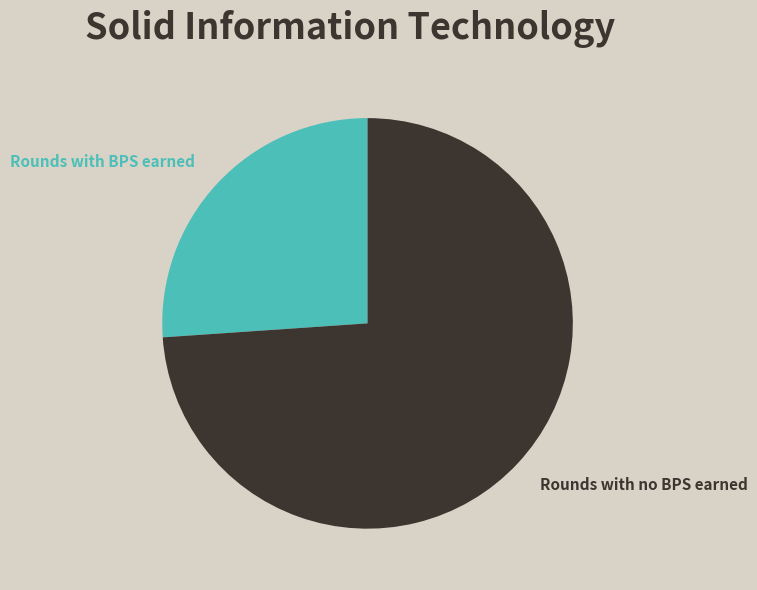

Which category accounts for the majority?

Rounds with no BPS earned